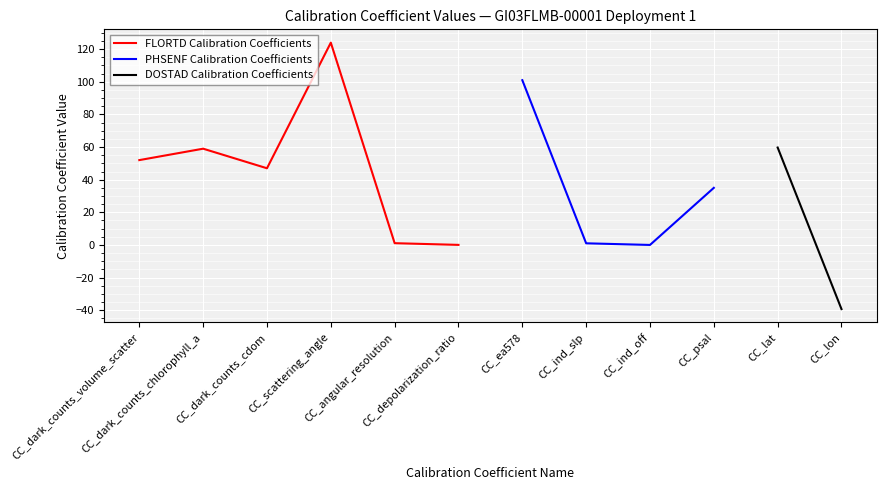

What is the label of the 2nd point from the right?

CC_lat